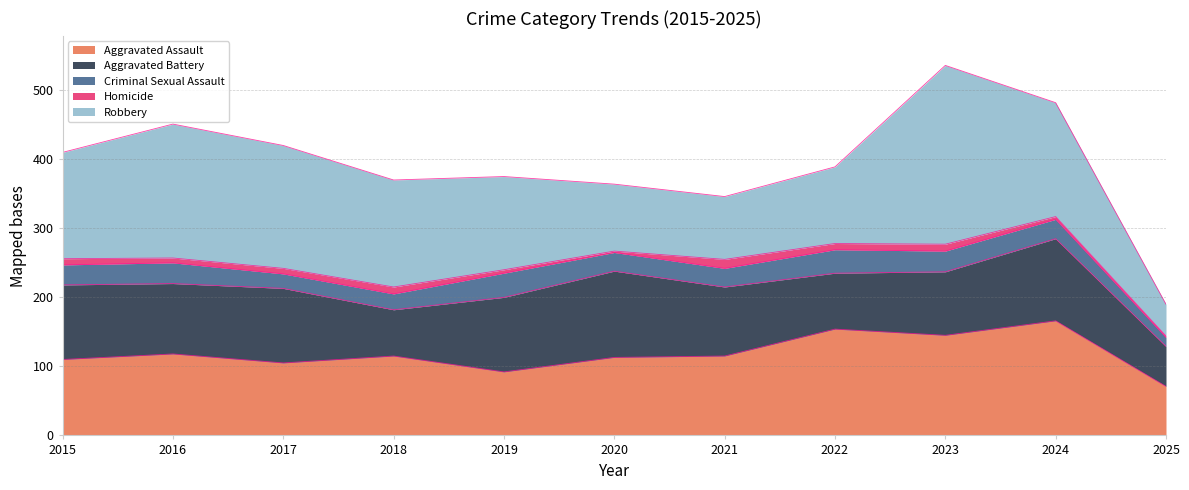

What is the greatest value displayed?

259